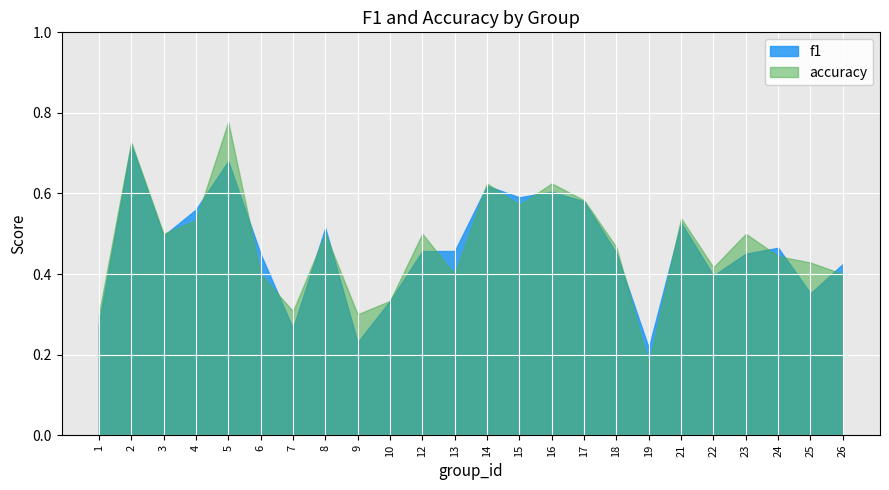

What is the value of the f1 point at the 7th from the left?

0.3